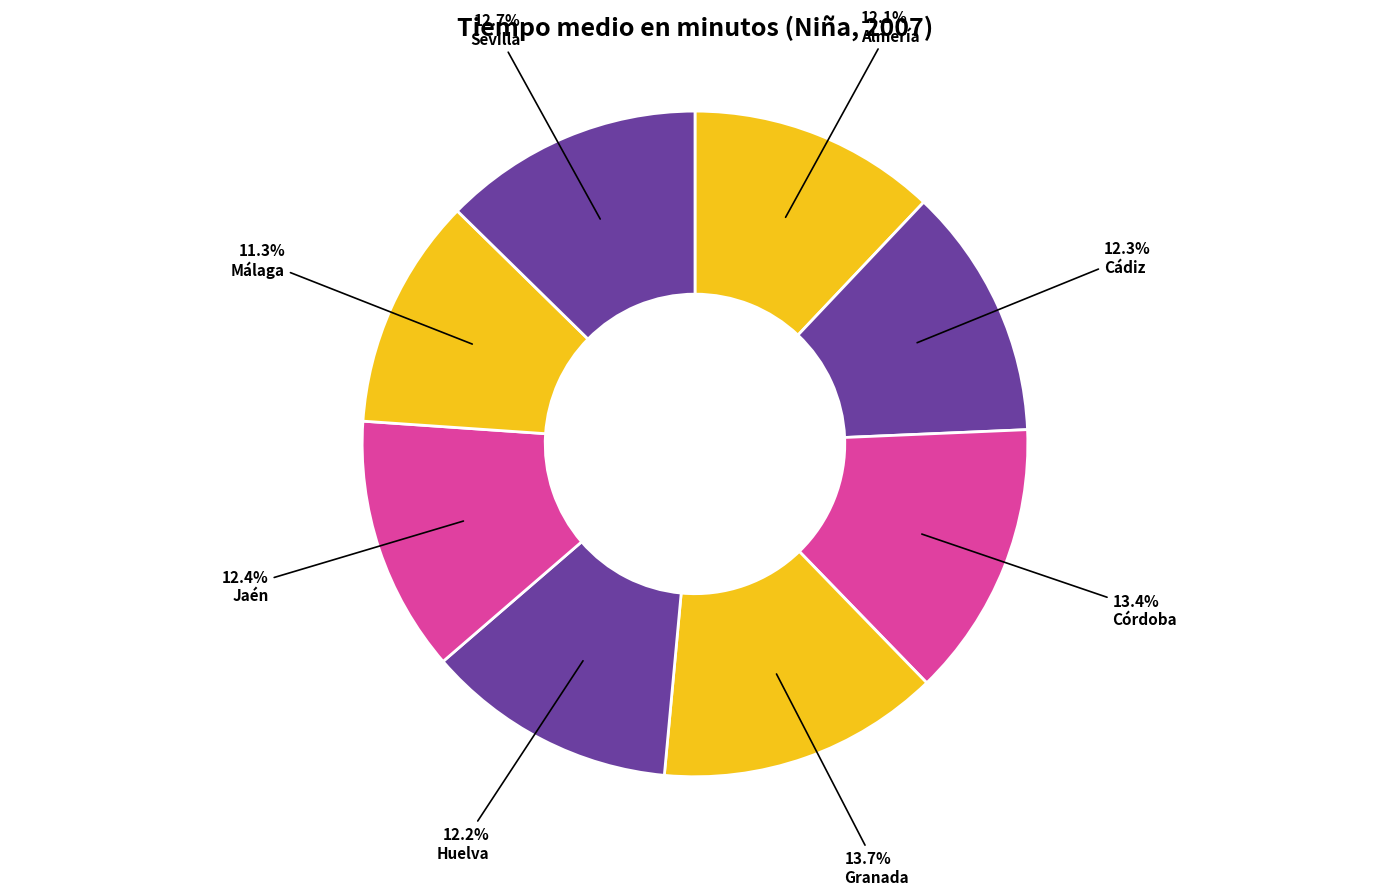

How many slices are in this pie chart?

8